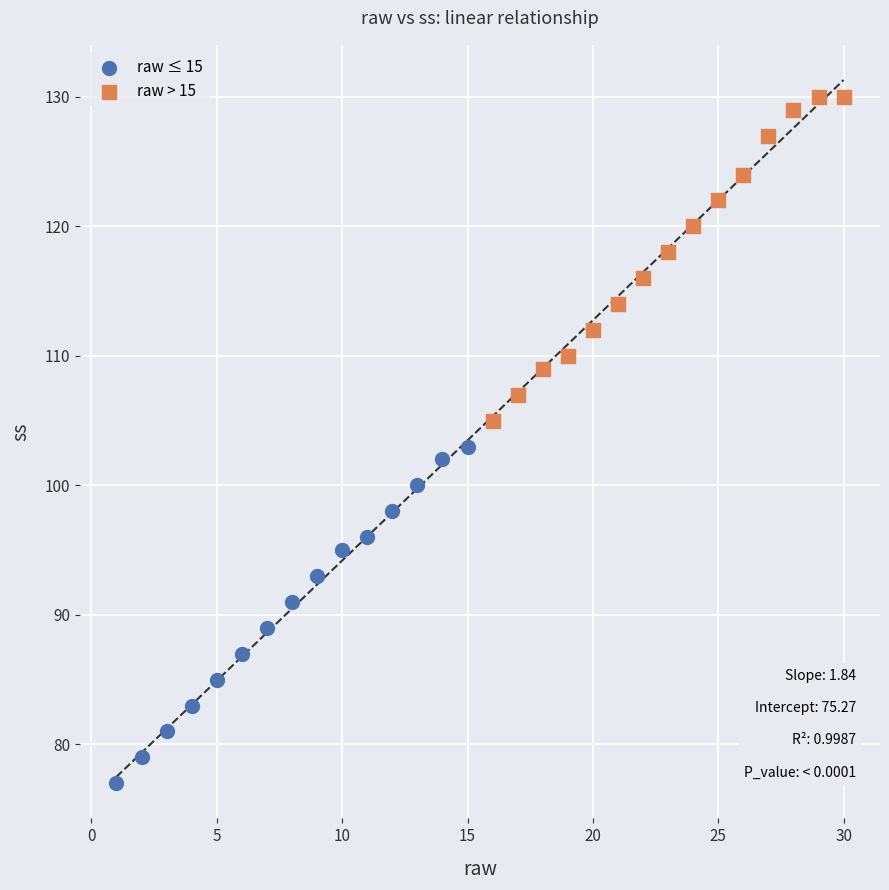

Which series reaches the minimum Y coordinate?

raw ≤ 15